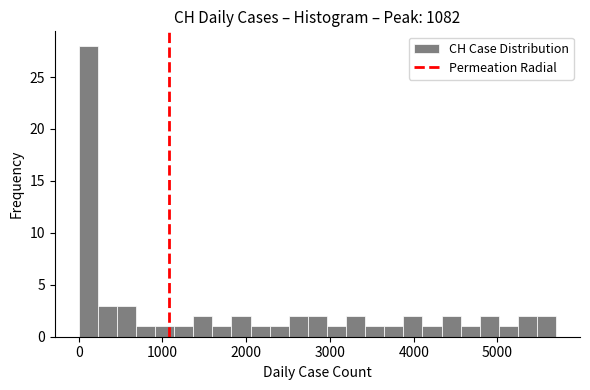

Around what value on the x-axis is the tallest bar? Give the approximate position of its centre, as read against the axis.

100